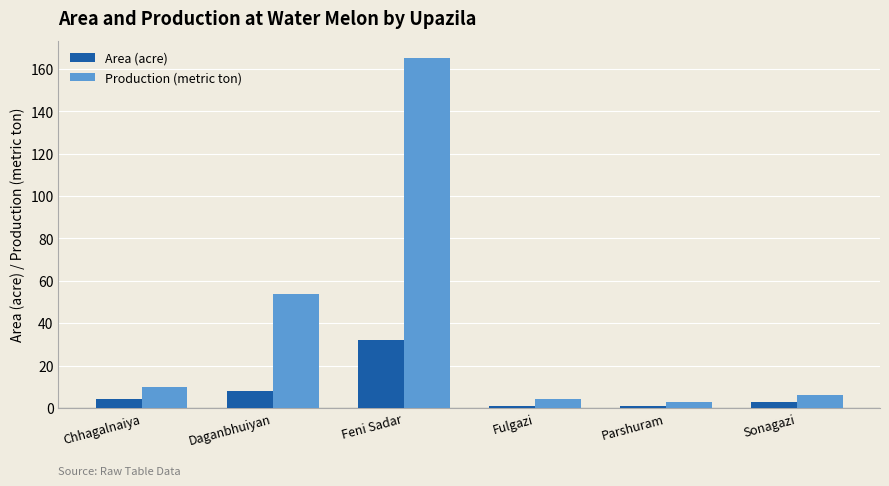

Which series has the largest range (max minus min)?

Production (metric ton)